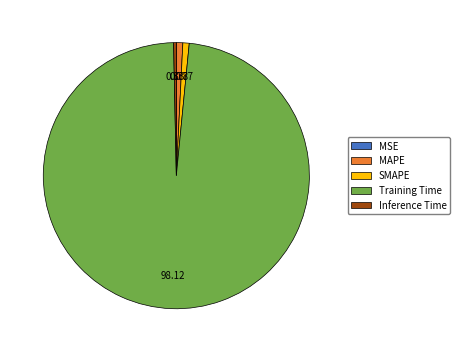

Does any single category account for the majority?

Yes